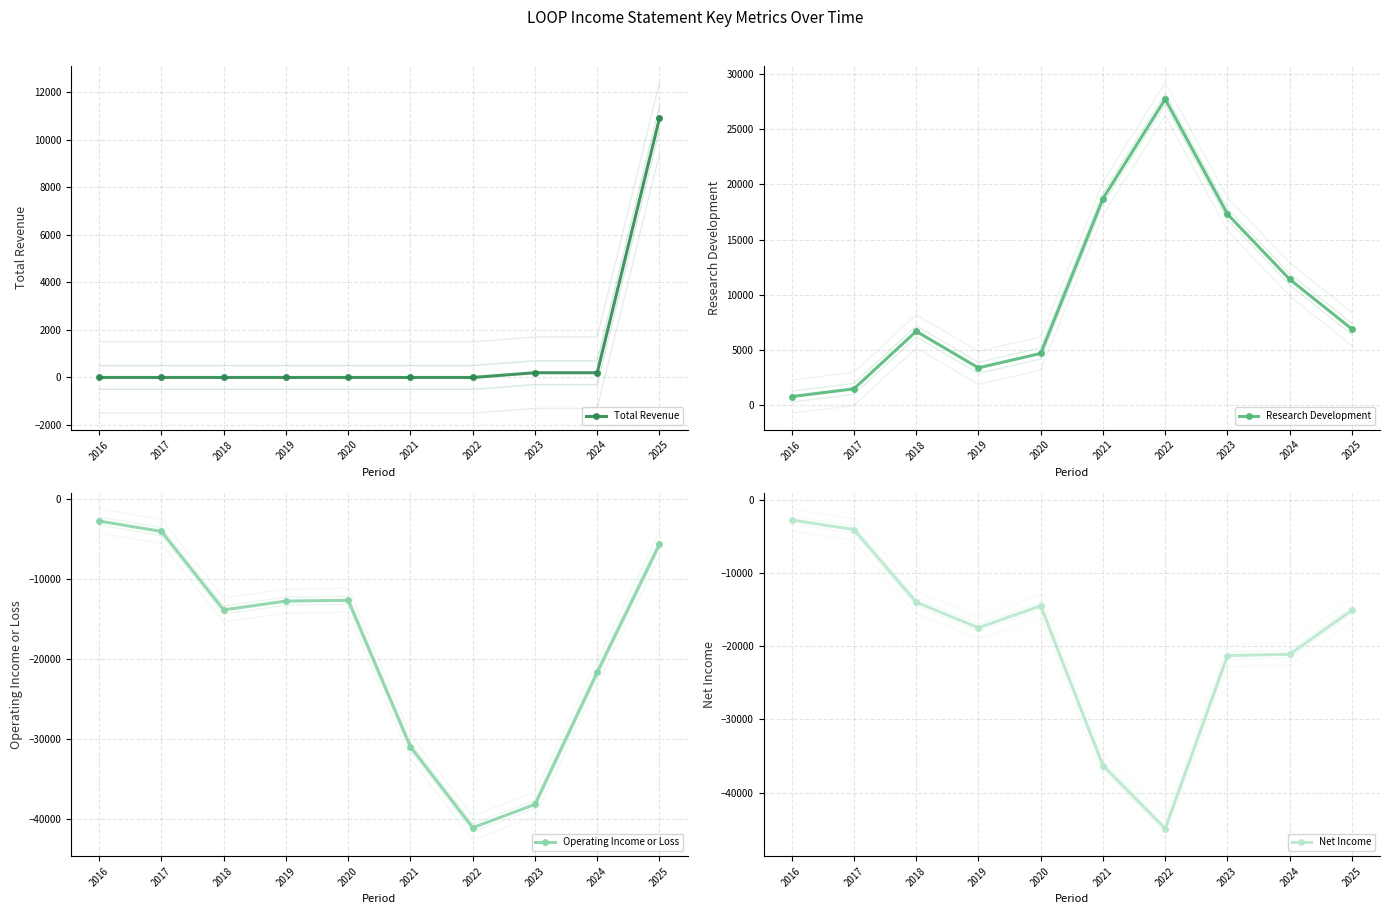

Reading right to left, what are all the values shown in this chart?

Total Revenue: 2025=10900	2024=200	2023=200	2022=0	2021=0	2020=0	2019=0	2018=0	2017=0	2016=0
Research Development: 2025=6900	2024=11400	2023=17300	2022=27700	2021=18700	2020=4700	2019=3400	2018=6700	2017=1500	2016=800
Operating Income or Loss: 2025=-5700	2024=-21700	2023=-38200	2022=-41100	2021=-31000	2020=-12700	2019=-12800	2018=-13900	2017=-4100	2016=-2800
Net Income: 2025=-15100	2024=-21100	2023=-21300	2022=-44900	2021=-36300	2020=-14500	2019=-17500	2018=-14000	2017=-4100	2016=-2800